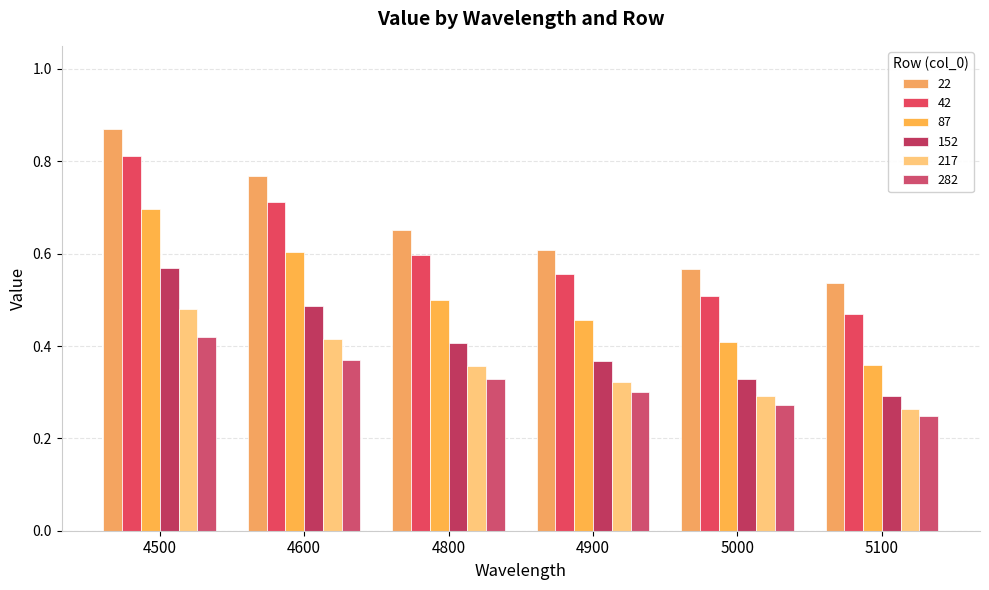

At which category is the sum across all series the highest?

4500